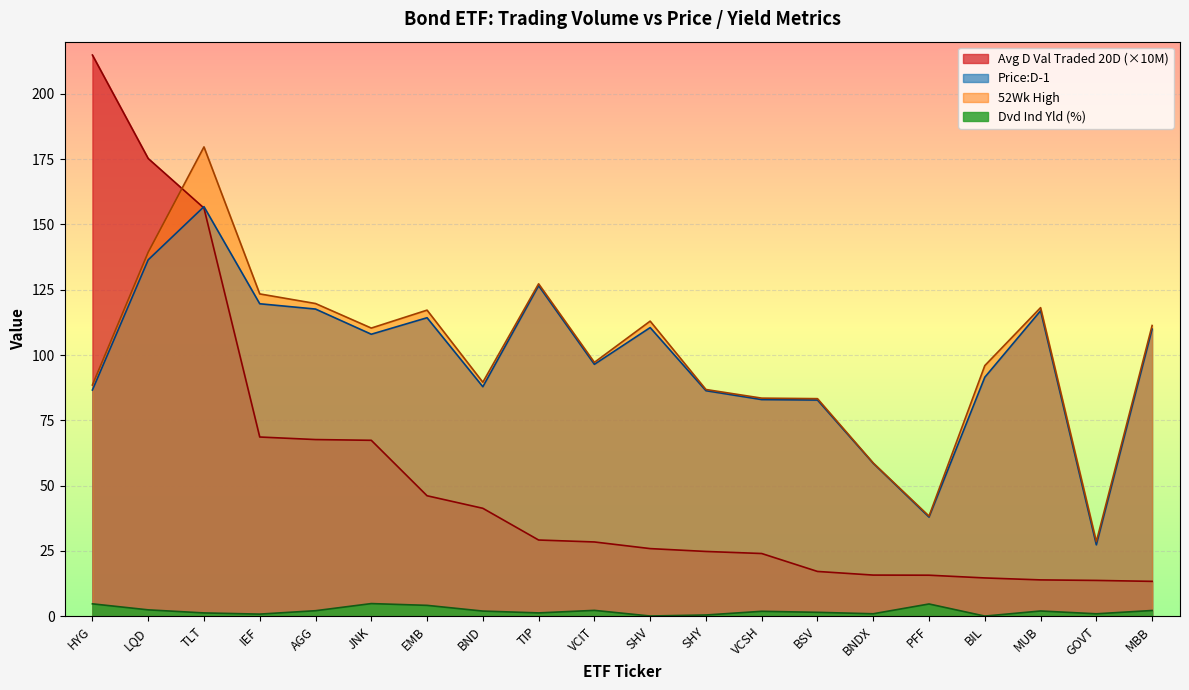

What position from the right is MUB?

3